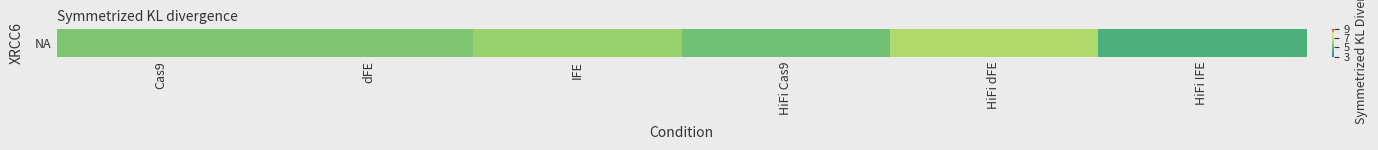

What is the difference between the values at HiFi dFE and HiFi IFE?

2.0